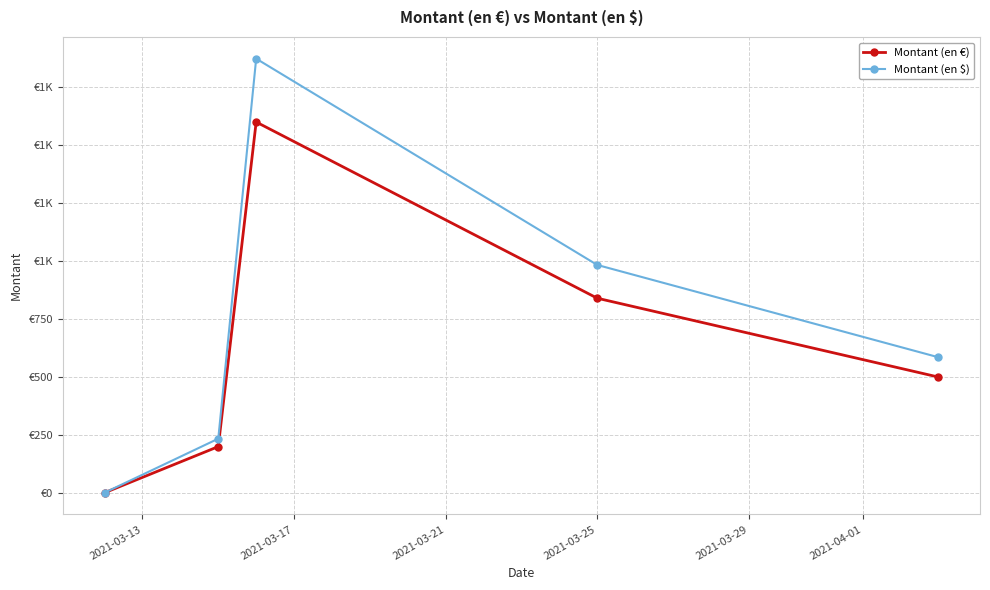

Reading left to right, extract all data points from this chart.

Montant (en €): 1.0	200.0	1600.0	840.0	500.0
Montant (en $): 1.2	234.2	1873.3	983.5	585.4